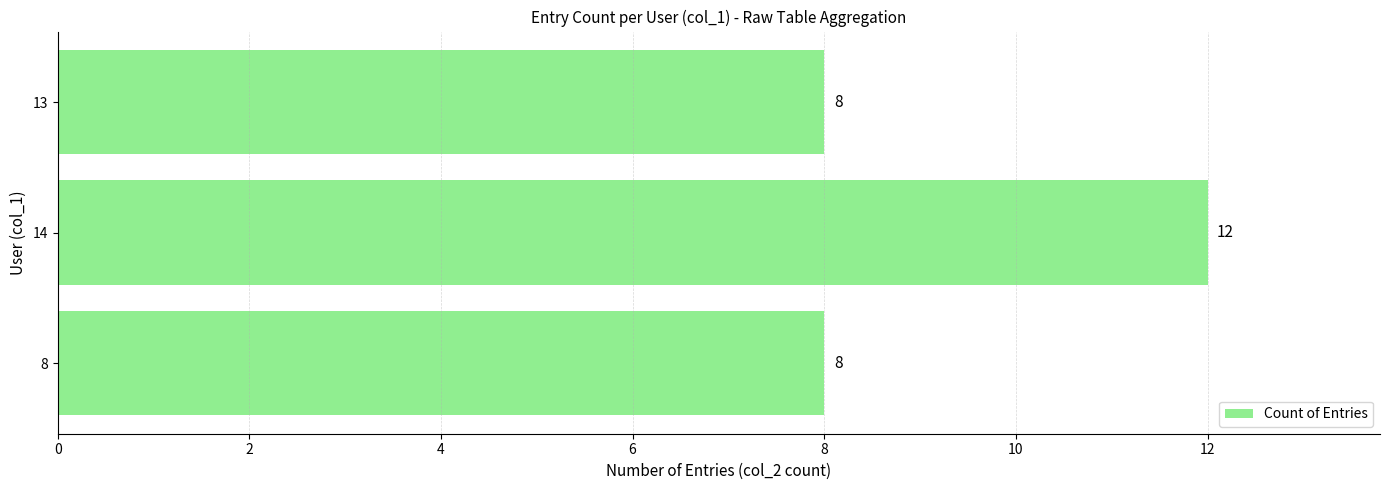

What is the sum of all values?

28